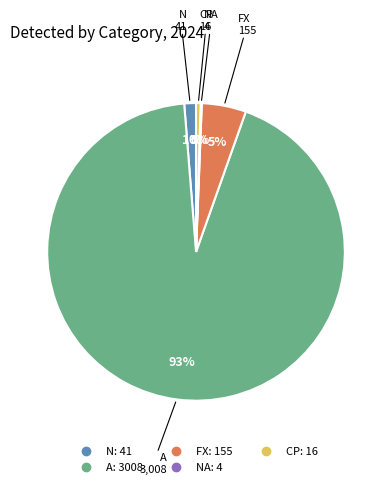

Is there a majority slice in this chart?

Yes